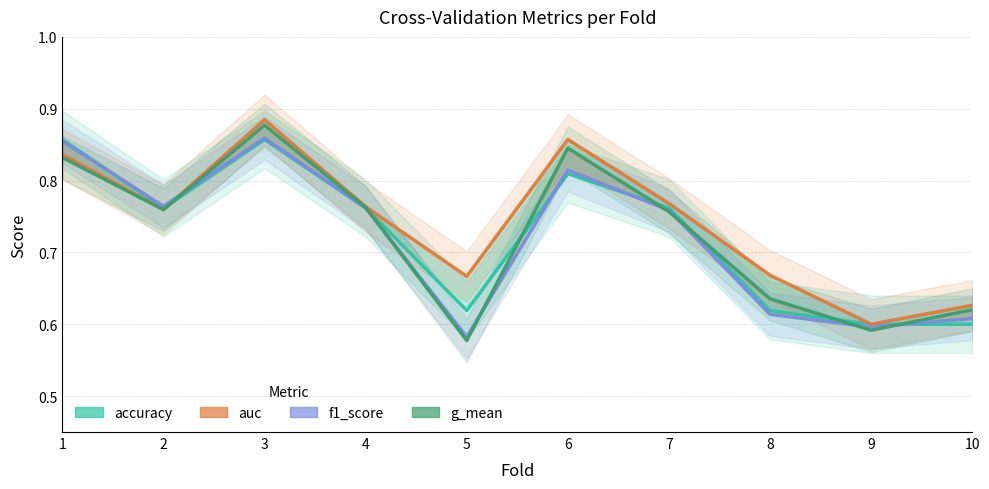

Count the number of categories in the chart.

10